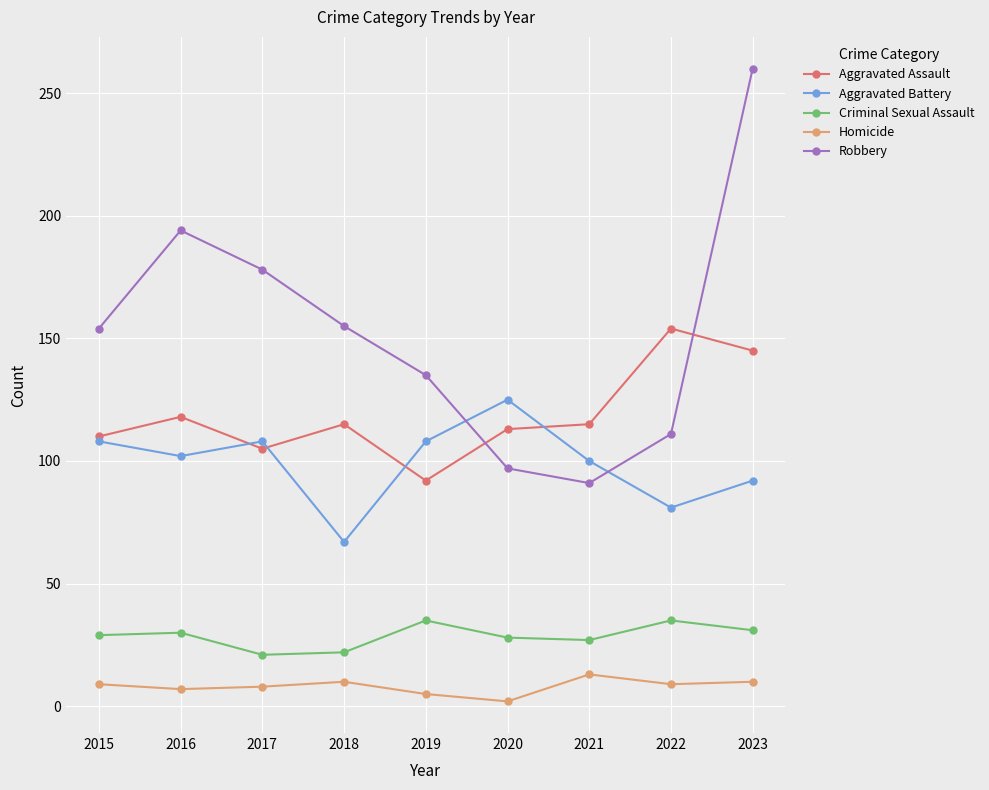

At how many categories does at least one series exceed 5?

9